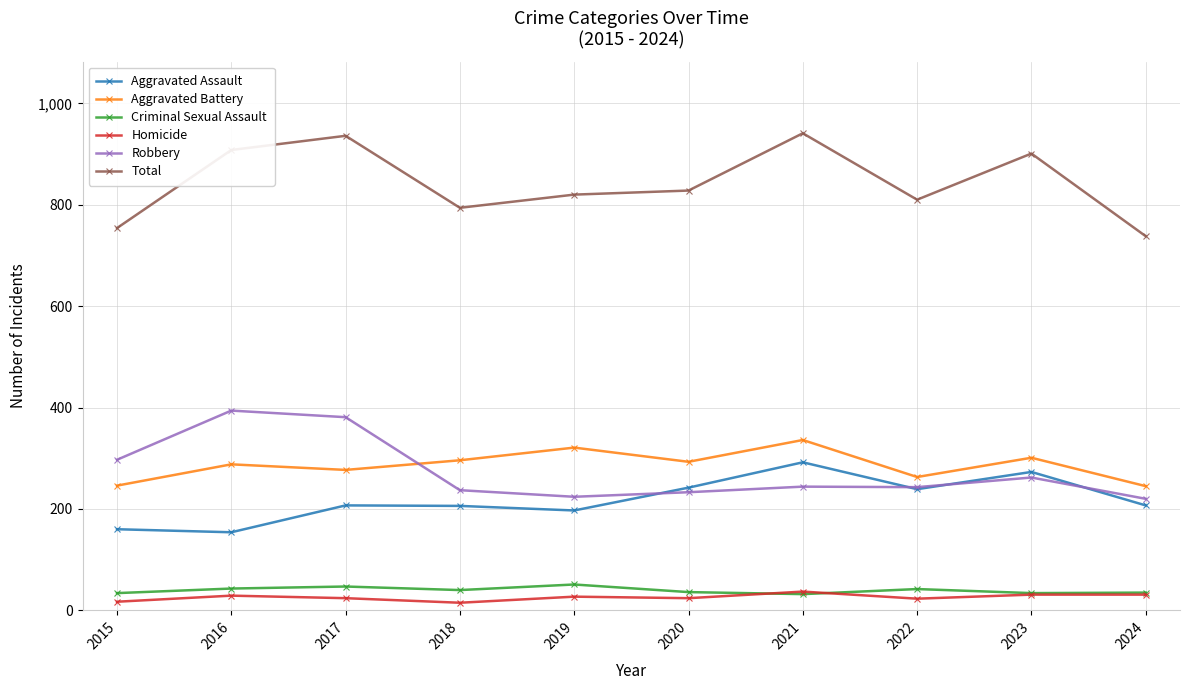

The Aggravated Battery series shows 97 at 2015. True or false?

False